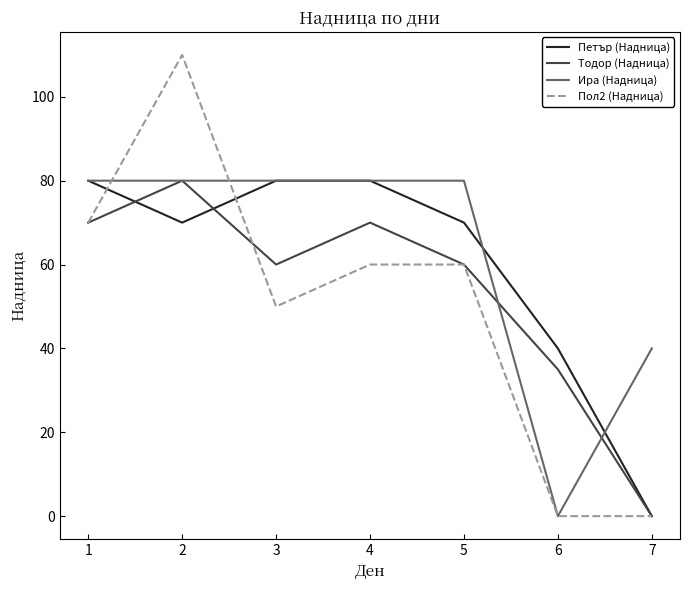

In Тодор (Надница), how many points are lower than both neighbors (excluding endpoints)?

1